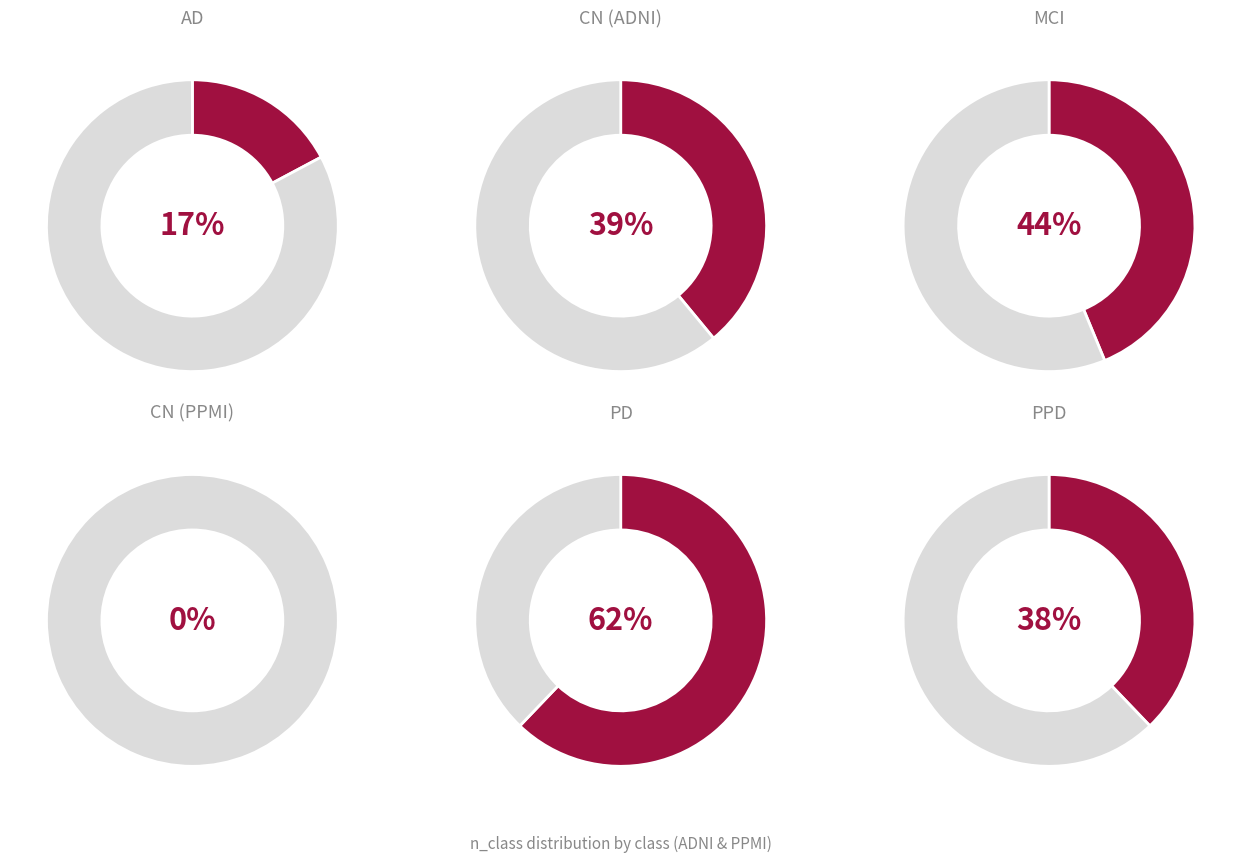

Which series changed the most between n_class and n_rest?

AD